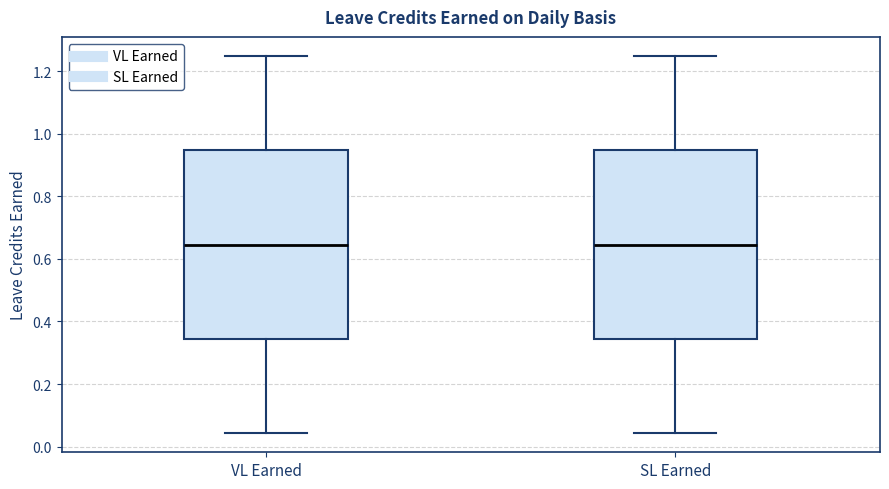

Reading left to right, transcribe this box plot: for each box, give where its median line is, the range the box spans, and where its two whiskers end, as read against the y-axis. The values are not printed on the chart, so give them approximately, as read against the axis.

VL Earned: median 0.64, box 0.34 to 0.94, whiskers 0.04 to 1.26
SL Earned: median 0.64, box 0.34 to 0.94, whiskers 0.04 to 1.26